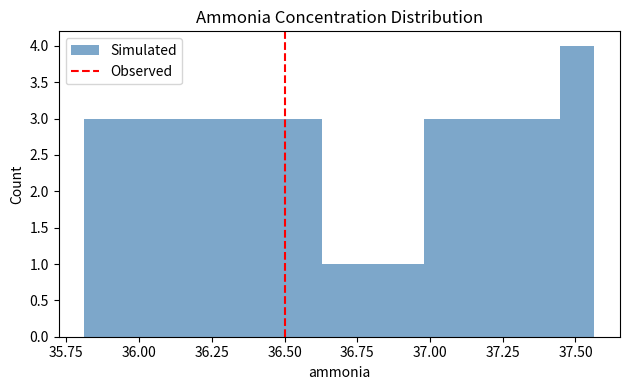

Read against the x-axis, roughly where is the centre of the tallest bar?

37.50